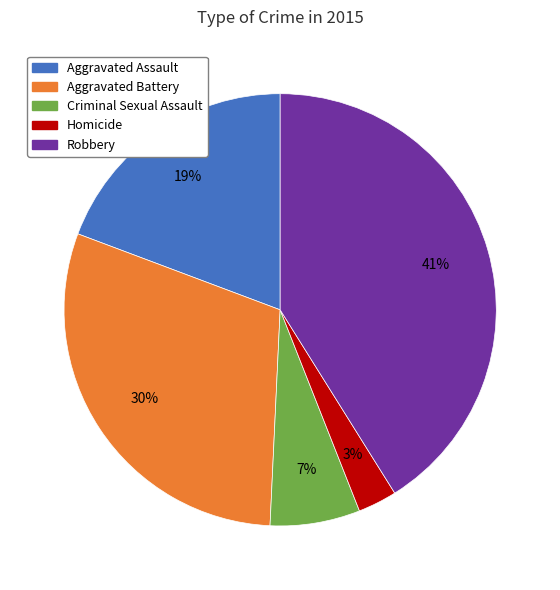

Count the number of slices in the pie.

5